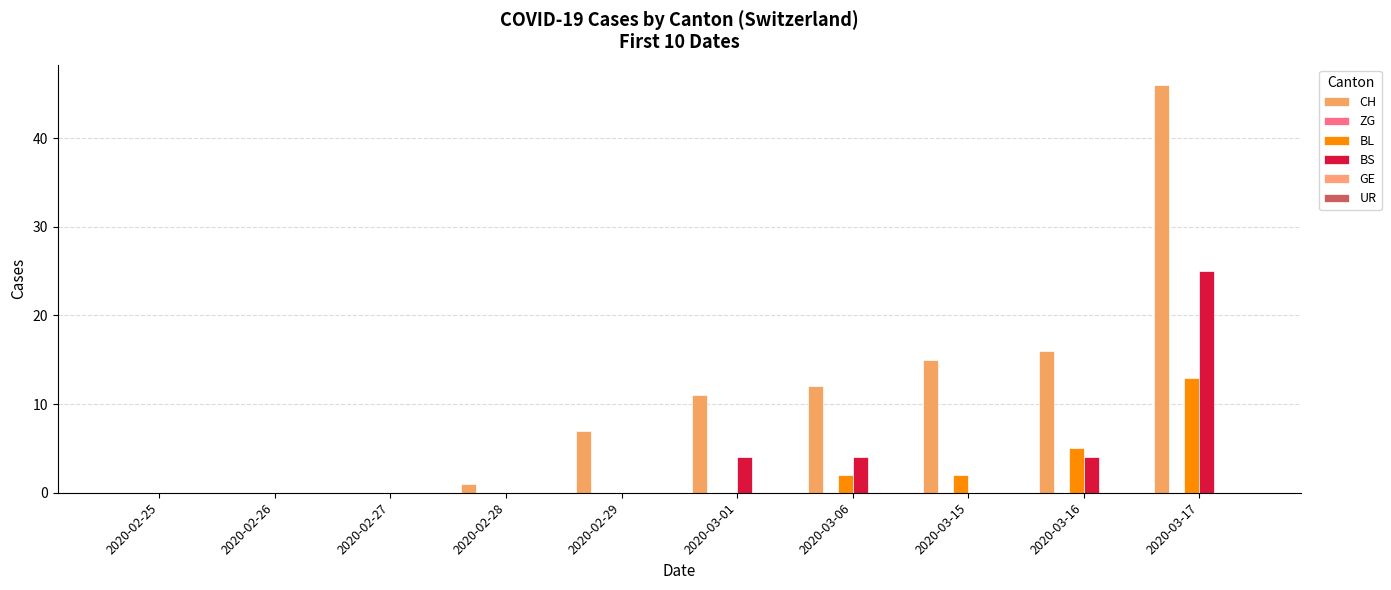

Is it true that BL equals 0 at 2020-03-01?

True